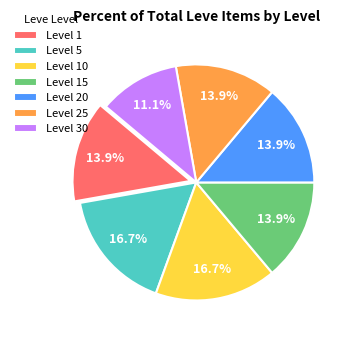

What is the total percentage of Level 25 and Level 15?

27.8%